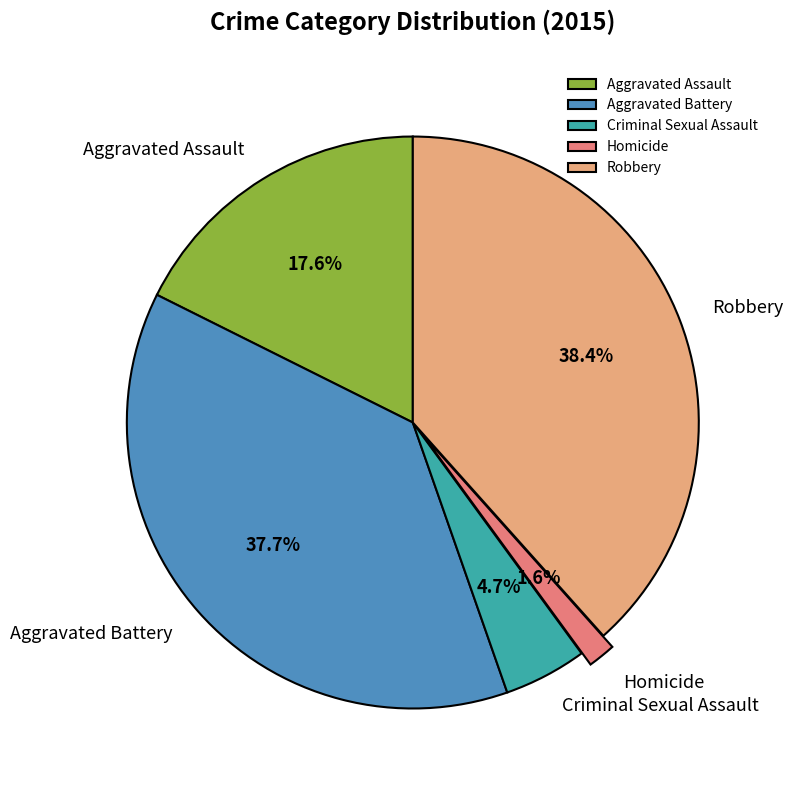

Which slice is the largest?

Robbery